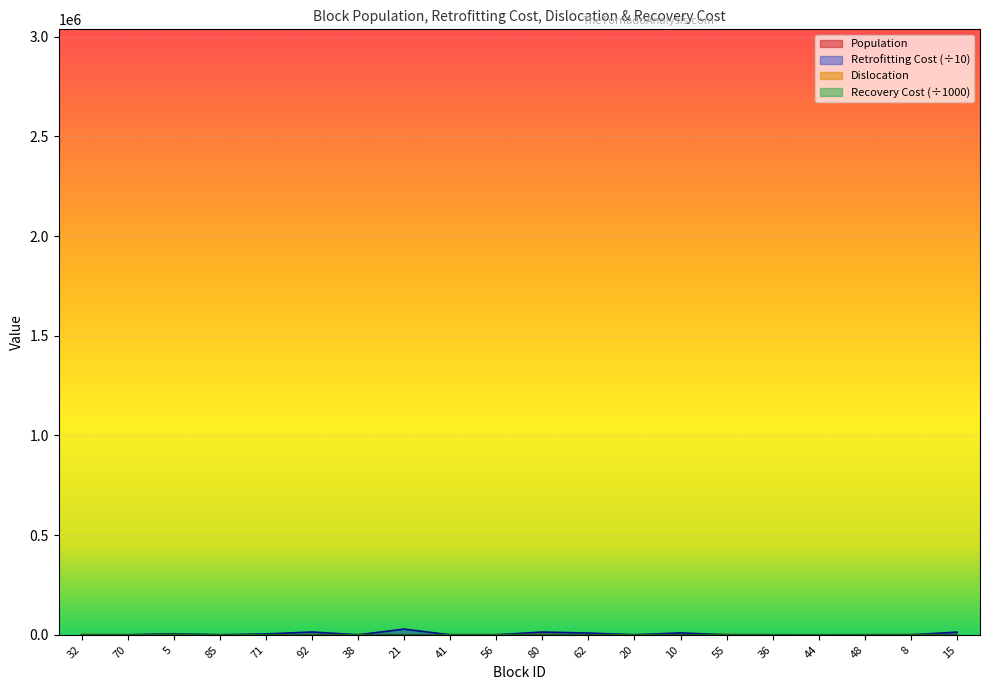

What position from the left is 48?

18